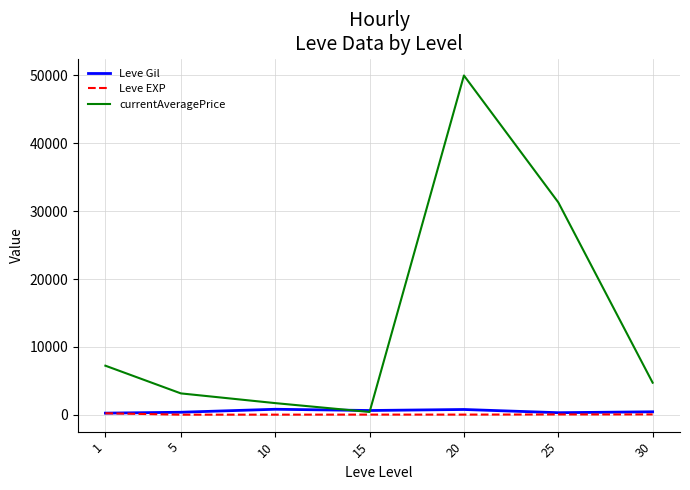

What is the maximum value shown in the chart?

50000.0